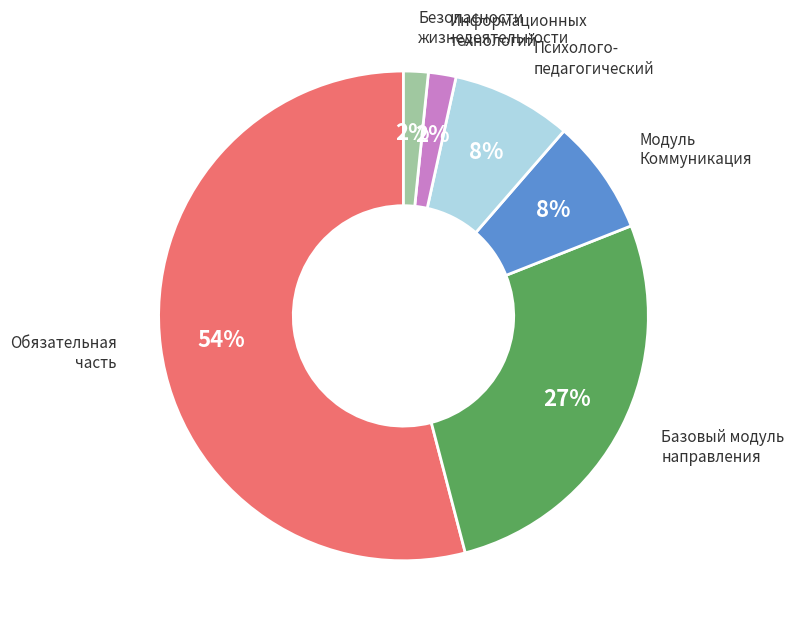

Is there any slice that represents more than half of the pie?

Yes